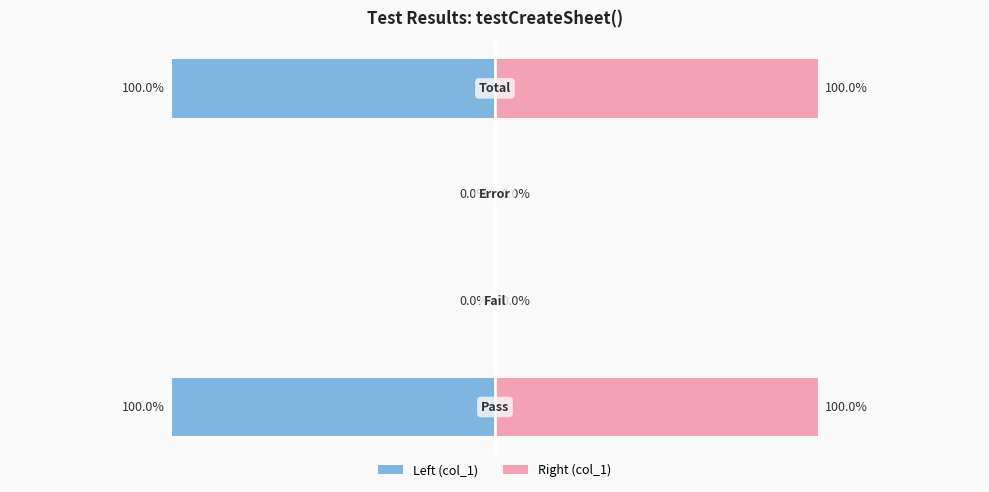

Rank the categories by value from lowest to highest.

Fail, Error, Pass, Total